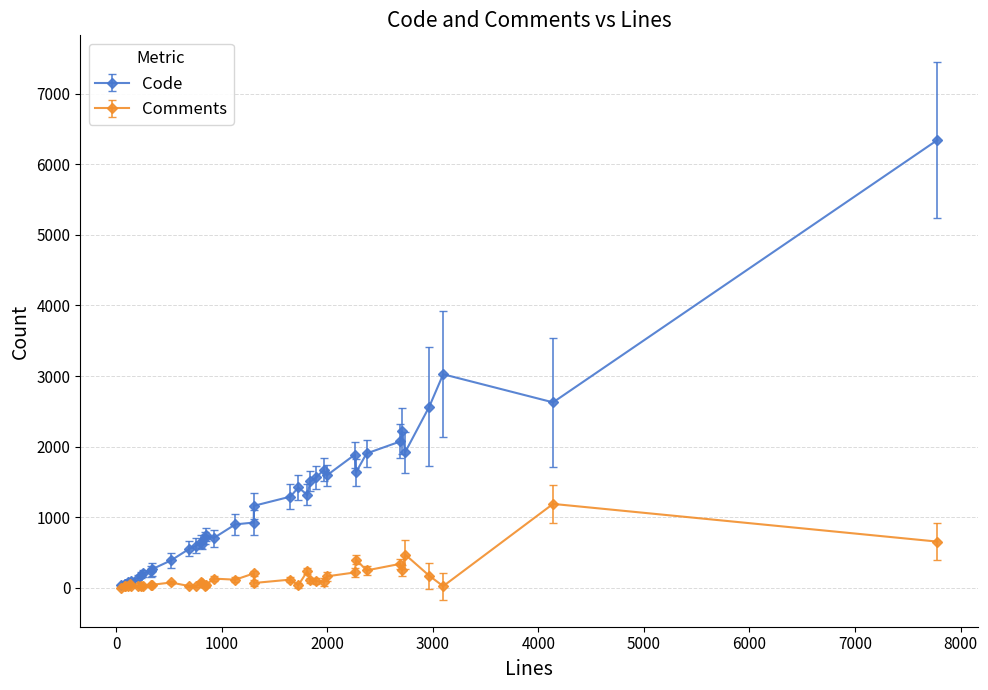

Which series has the largest range (max minus min)?

Code